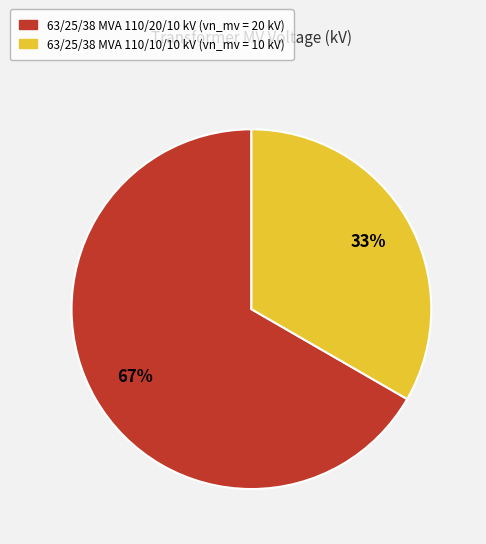

Does 63/25/38 MVA 110/20/10 kV represent more than half of the total?

Yes